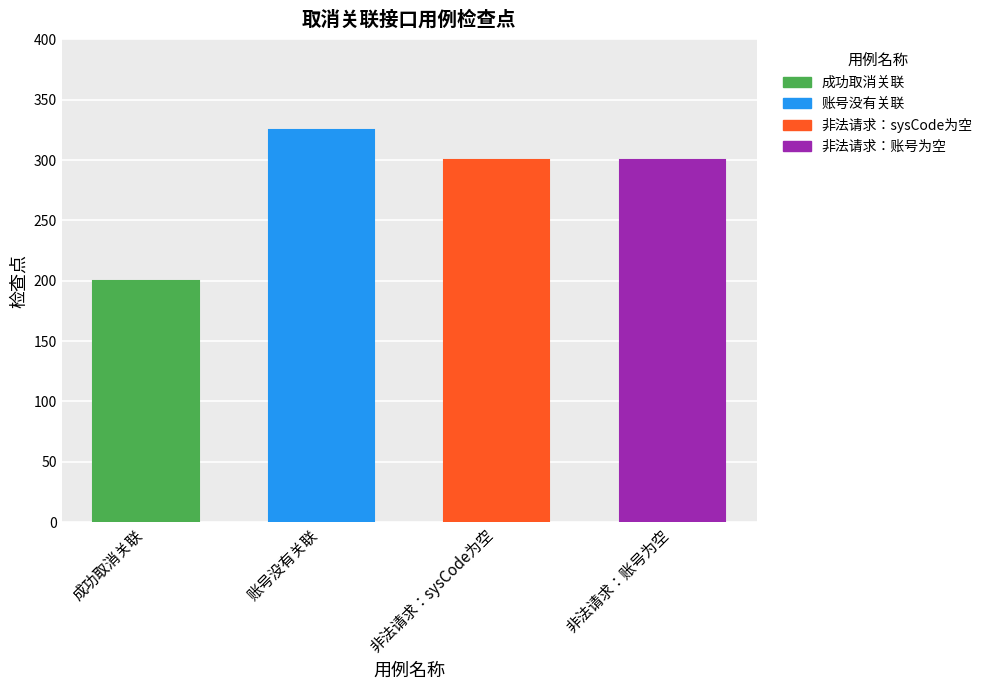

What is the difference between the maximum and minimum values?

125